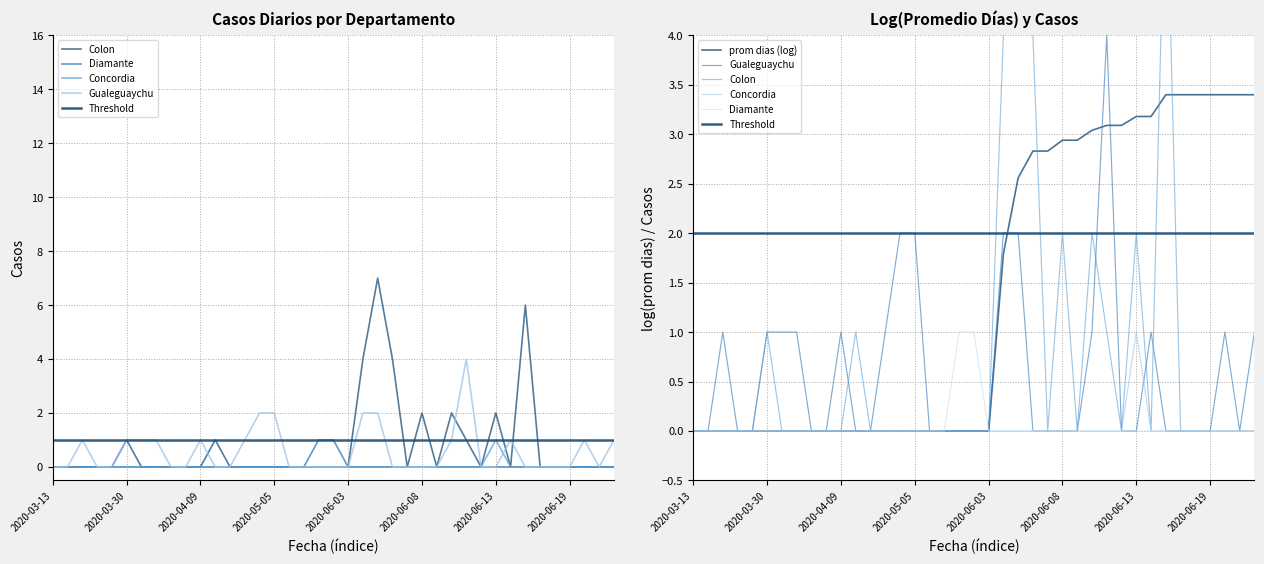

Between 2020-03-30 and 2020-06-20, which is larger?

2020-03-30